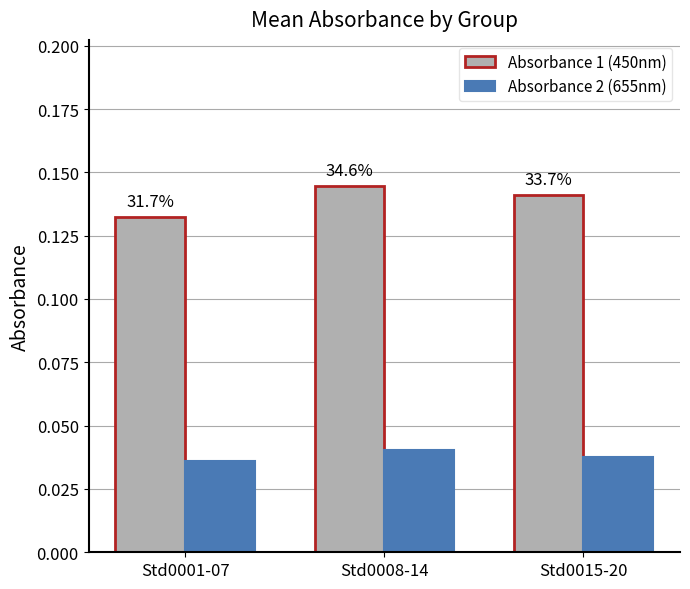

What is the sum of all Absorbance 2 (655nm) values?

0.1